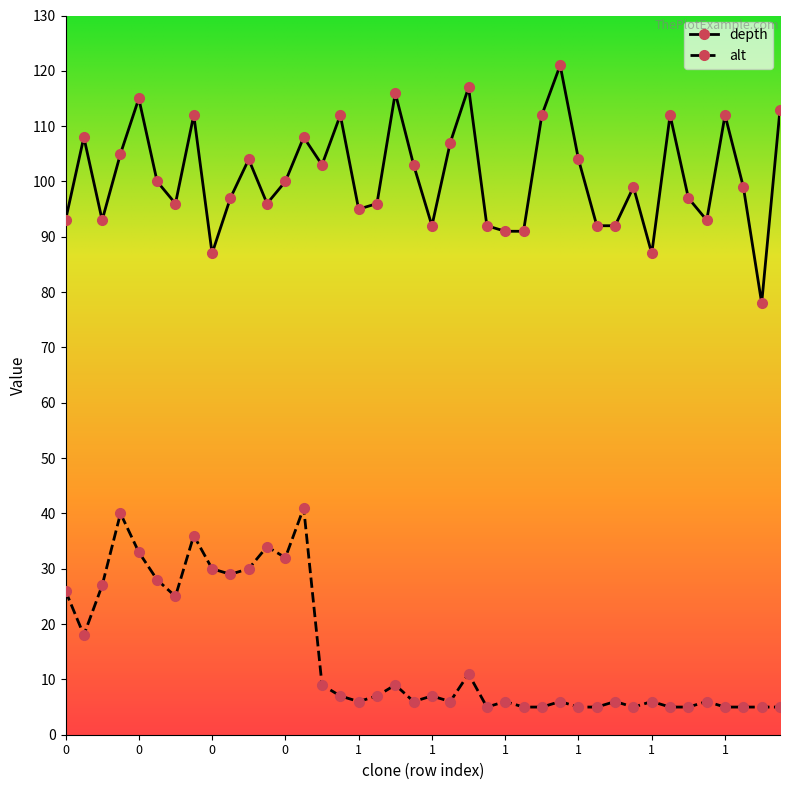

What is the minimum value for depth?

78